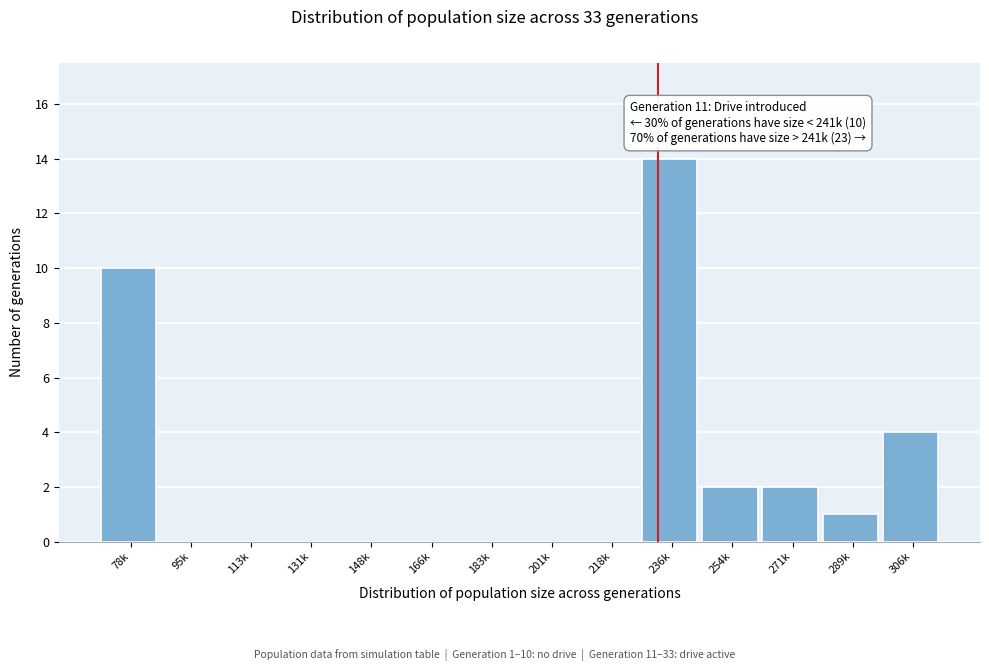

Reading left to right, transcribe all the data shown in this chart.

78k=10	95k=0	113k=0	131k=0	148k=0	166k=0	183k=0	201k=0	218k=0	236k=14	254k=2	271k=2	289k=1	306k=4